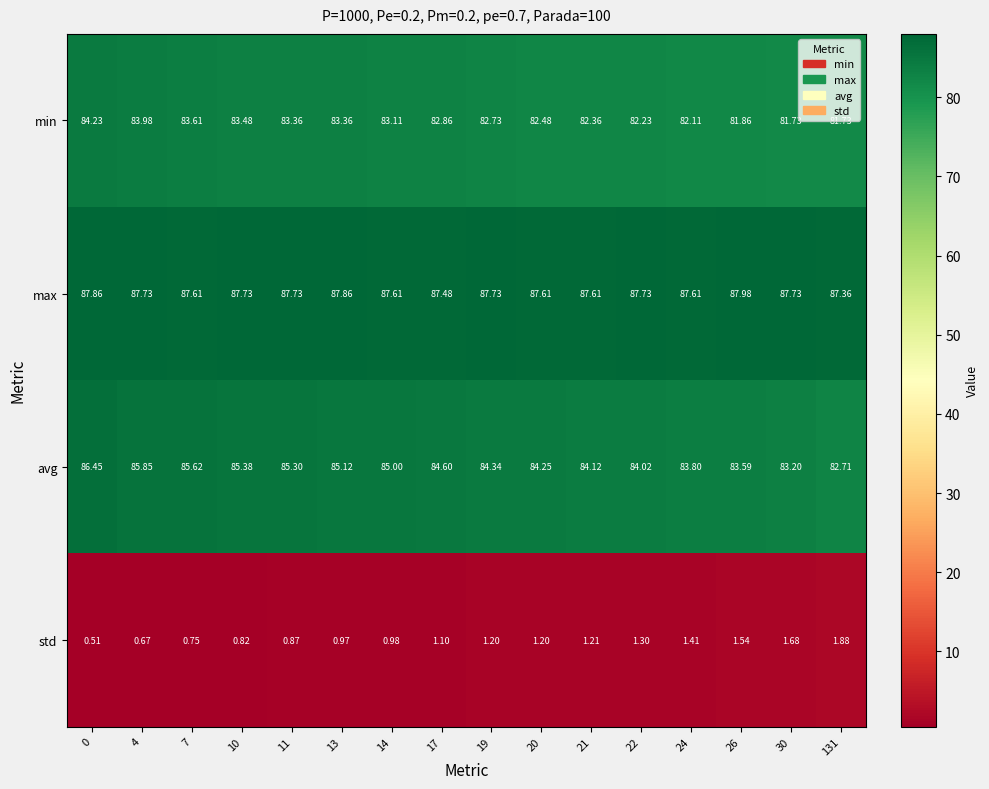

Which series has the largest total across all categories?

max